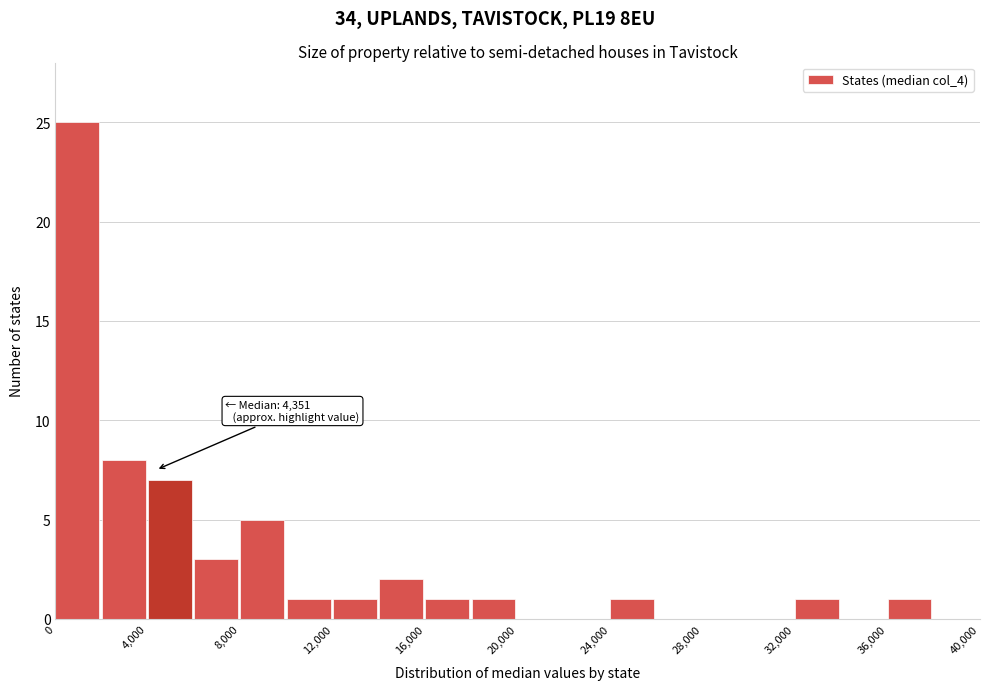

Over which range of the x-axis is the bar tallest?

0 to 2000